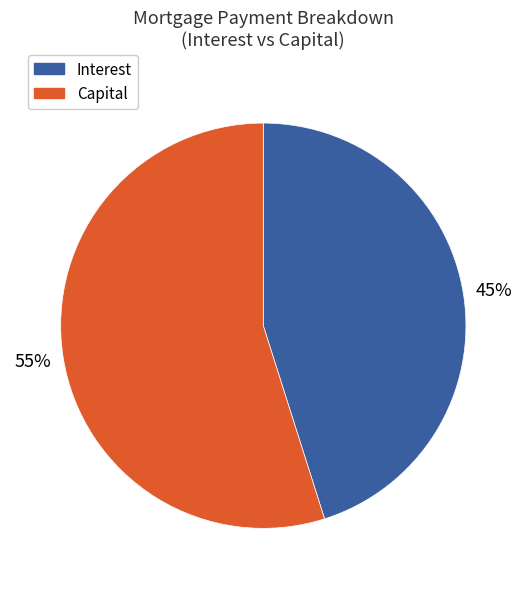

Rank the categories by value from highest to lowest.

Capital, Interest